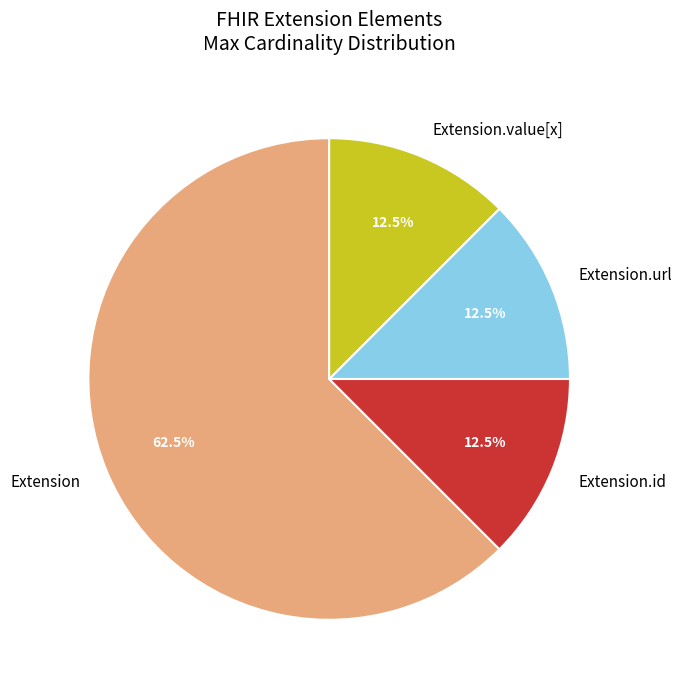

How many segments does this pie chart have?

4